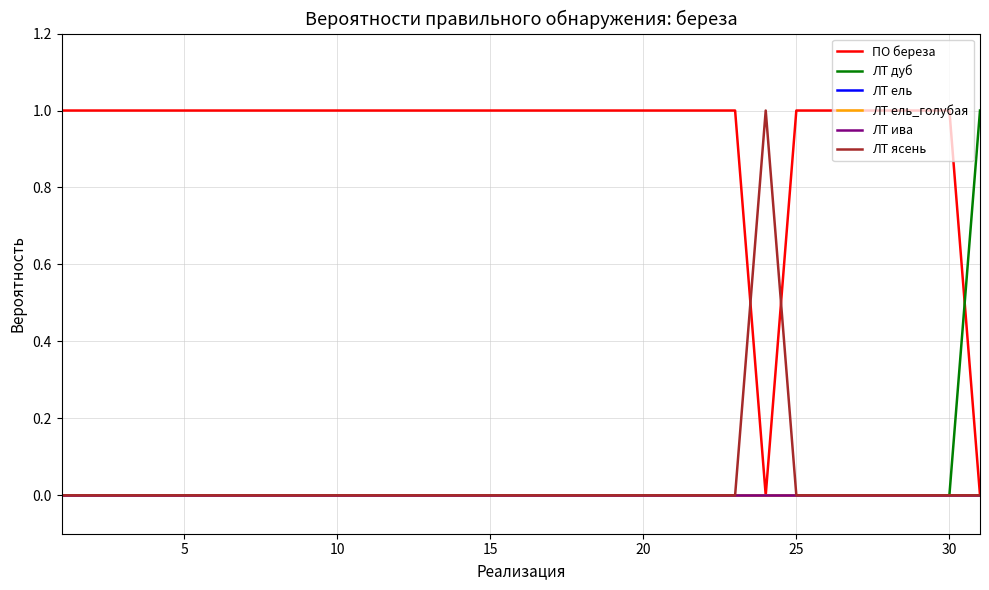

True or false: ЛТ ель_голубая and ПО береза cross at least once.

False